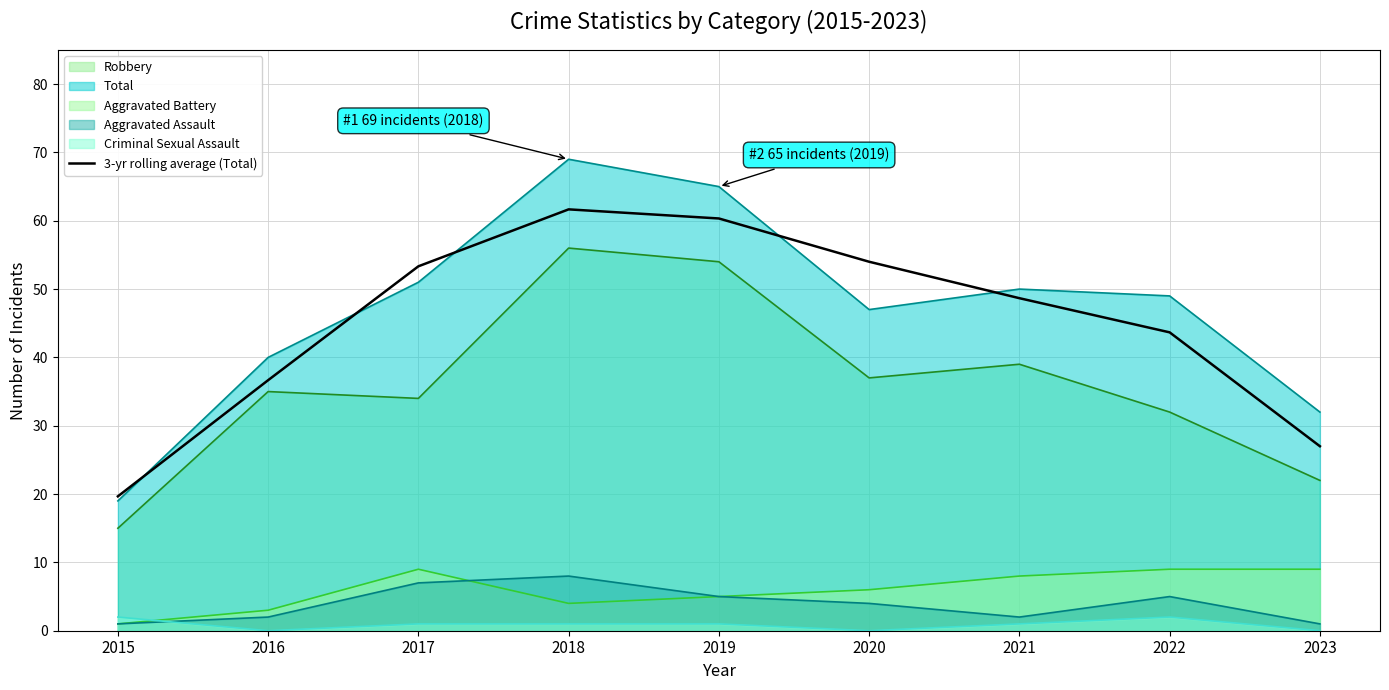

What is the difference between the values at 2020 and 2016?

17.3